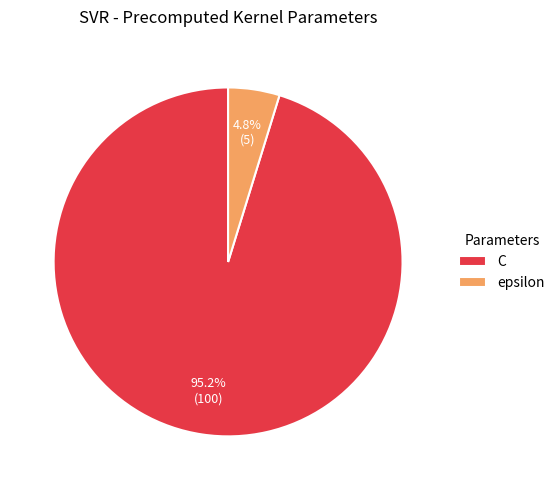

How many slices are in this pie chart?

2